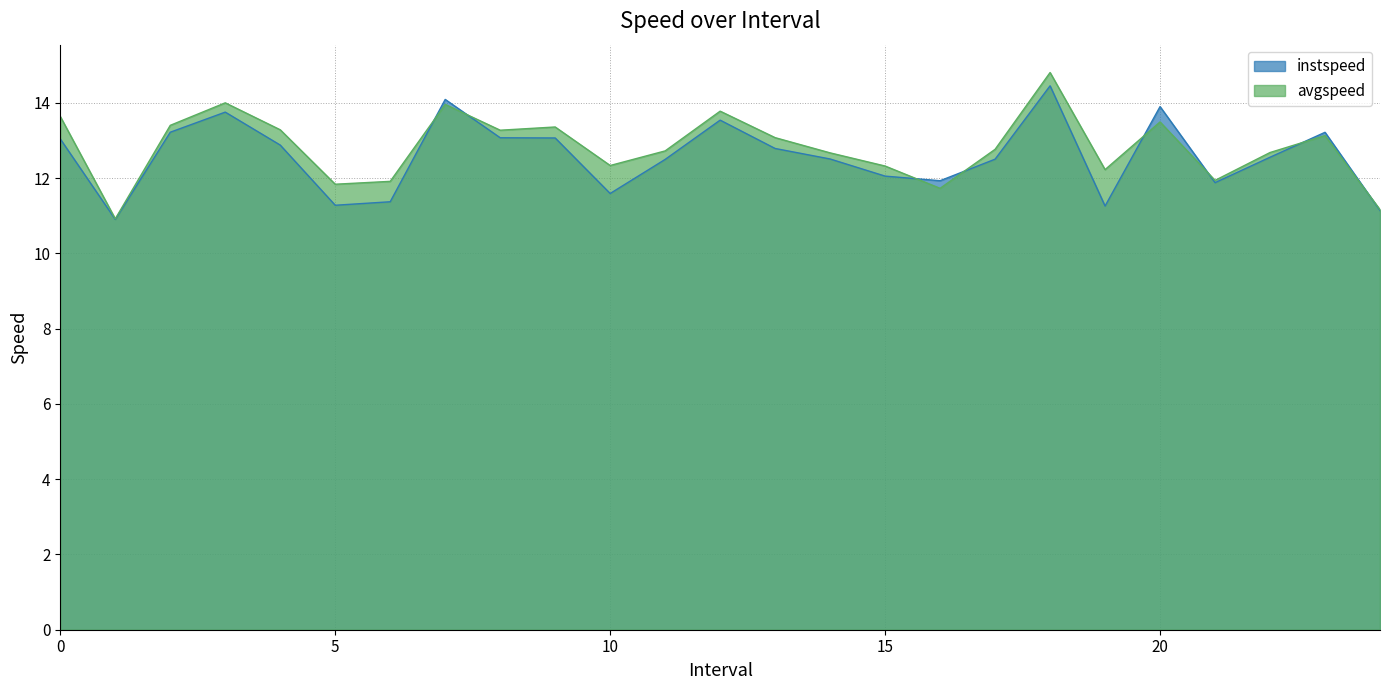

The instspeed series shows 17.9 at 10. True or false?

False